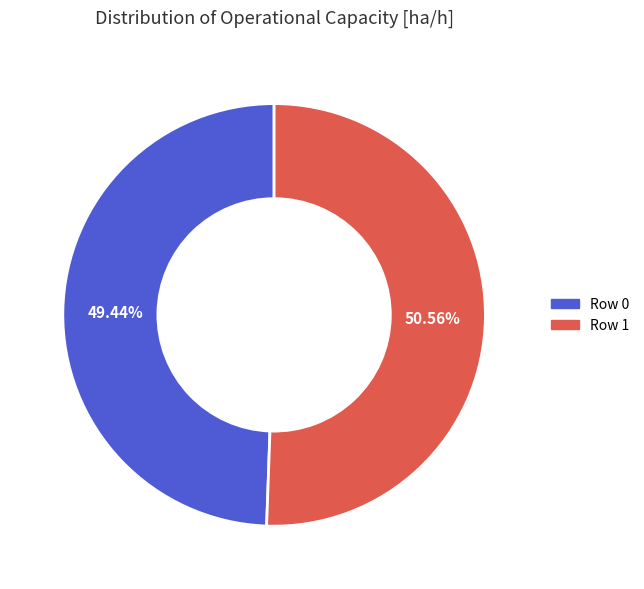

Is it true that Row 1 is 51% of the pie?

True